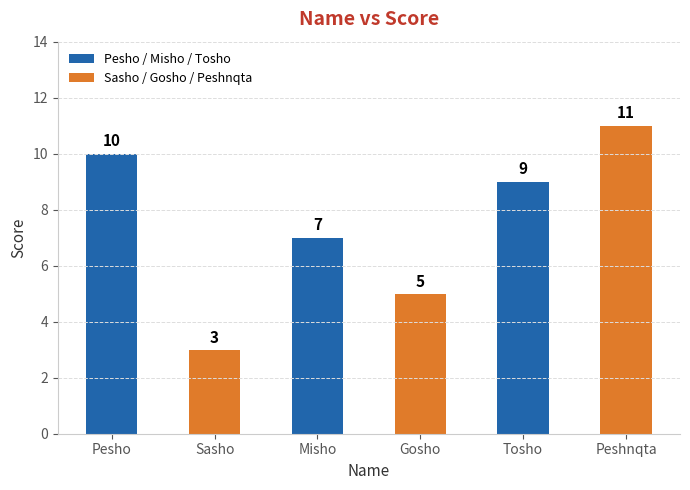

Which has a higher value, Gosho or Pesho?

Pesho